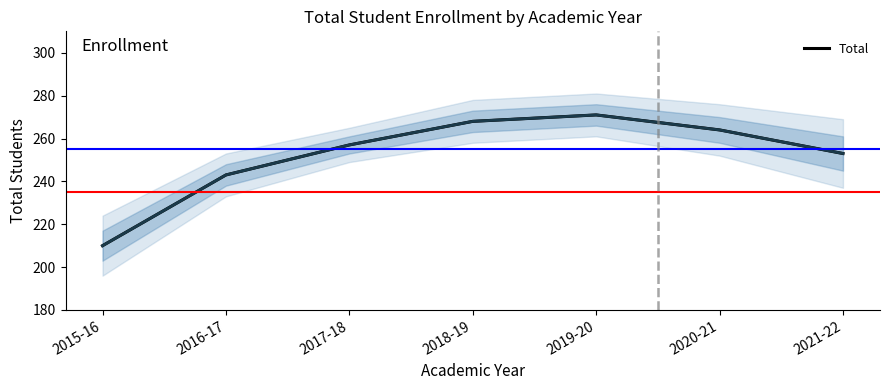

At which category does the data reach its first local peak?

2019-20